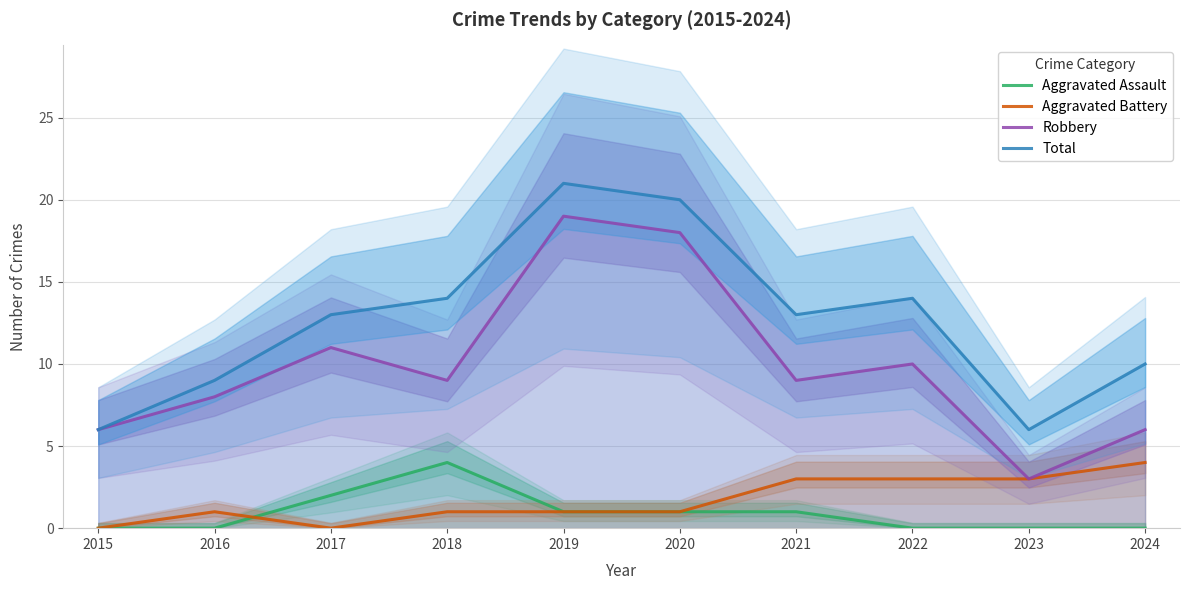

Is it true that Aggravated Battery equals -2 at 2015?

False